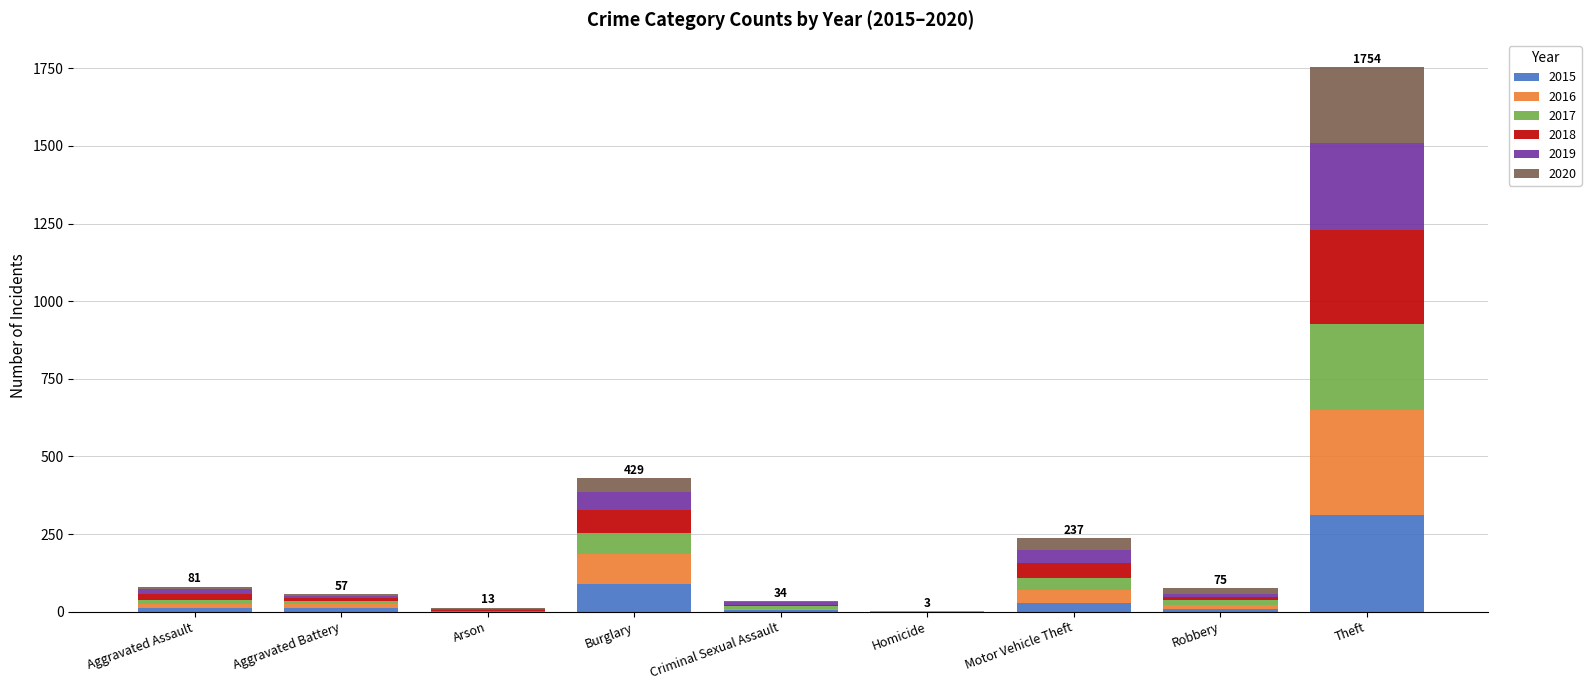

The 2015 series shows 0 at Homicide. True or false?

True